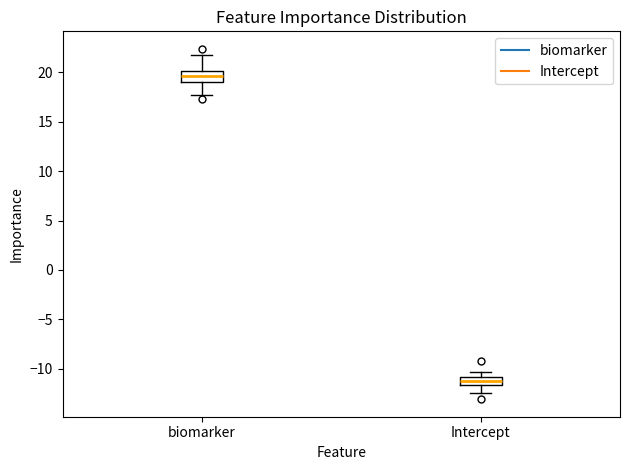

Where is the lower edge of the box for biomarker on the y-axis? The values are not printed on the chart, so give them approximately, as read against the axis.

19.0